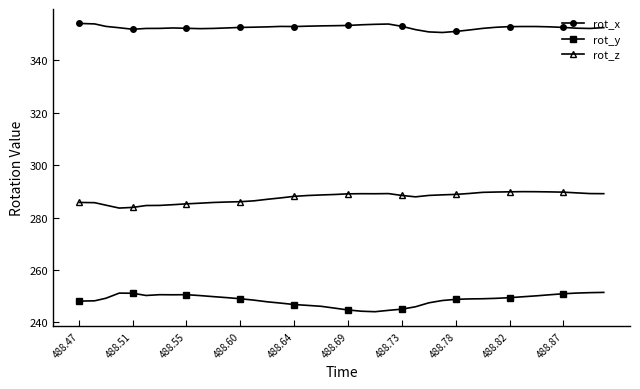

What is the value of the rot_y point at the 40th from the left?

251.4